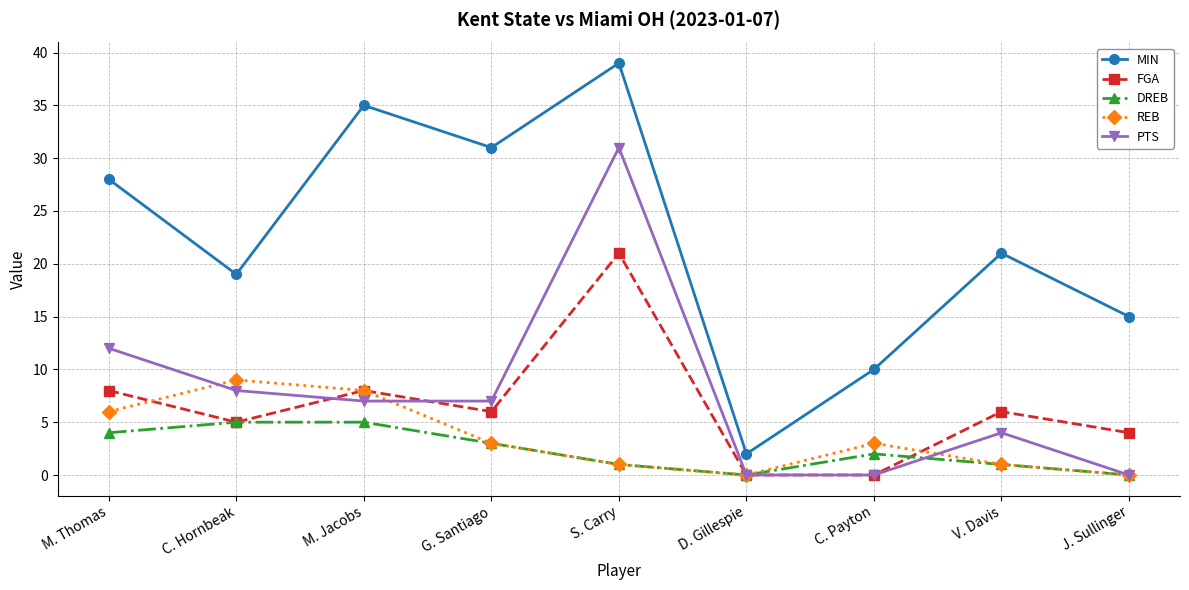

Reading left to right, extract all data points from this chart.

MIN: 28	19	35	31	39	2	10	21	15
FGA: 8	5	8	6	21	0	0	6	4
DREB: 4	5	5	3	1	0	2	1	0
REB: 6	9	8	3	1	0	3	1	0
PTS: 12	8	7	7	31	0	0	4	0